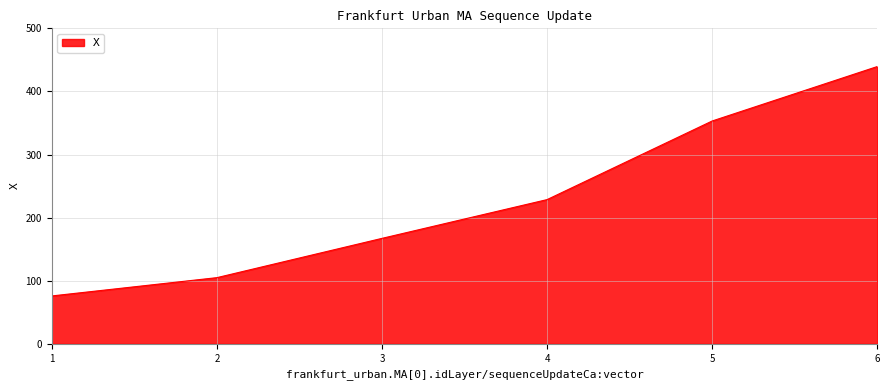

At which label does the data first exceed 228?

4